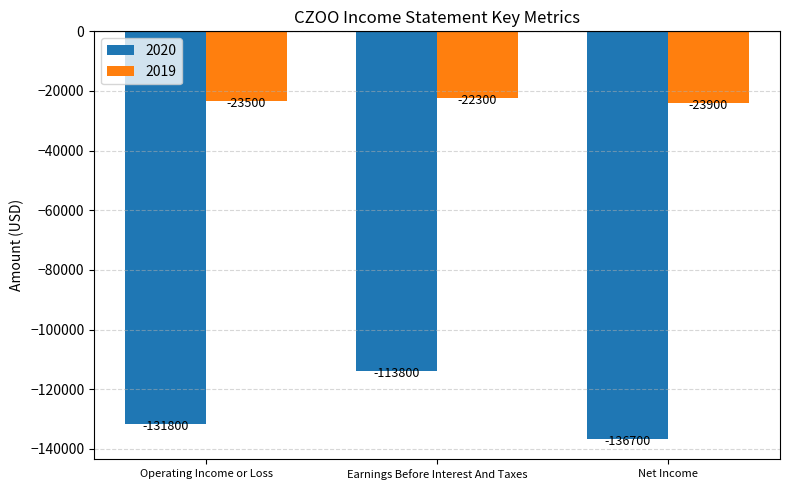

What position from the left is Earnings Before Interest And Taxes?

2